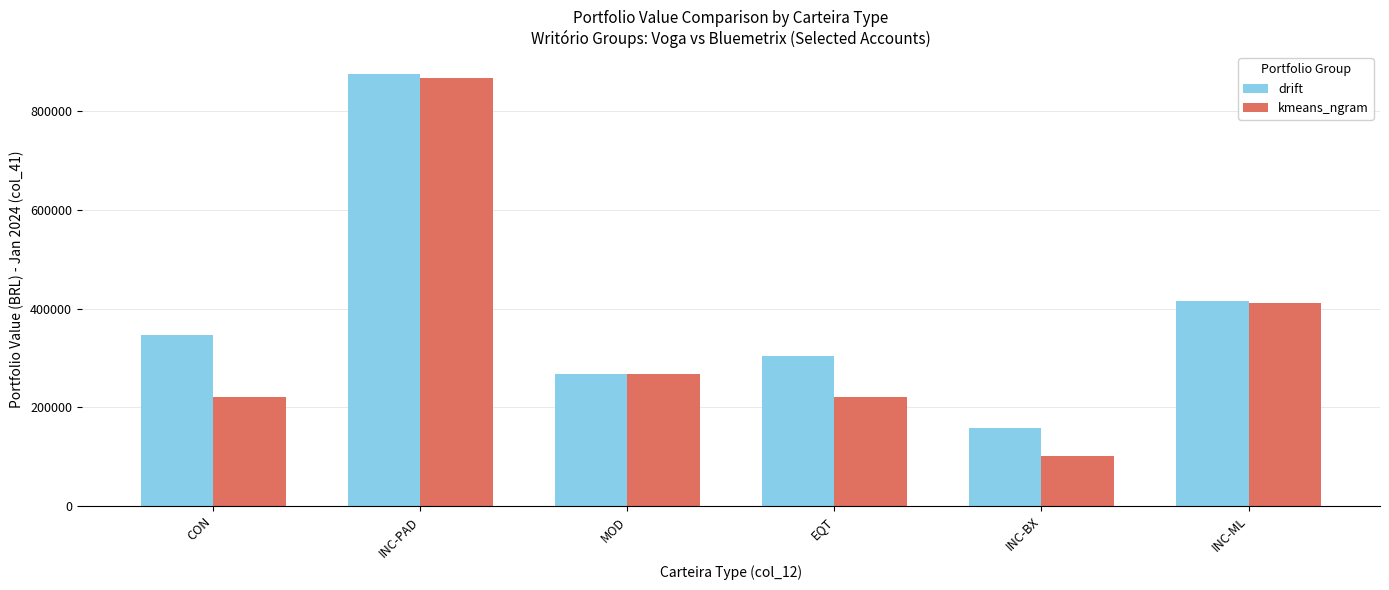

How many bars are there in total?

12